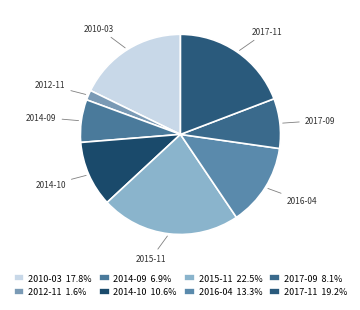

Is there any slice that represents more than half of the pie?

No